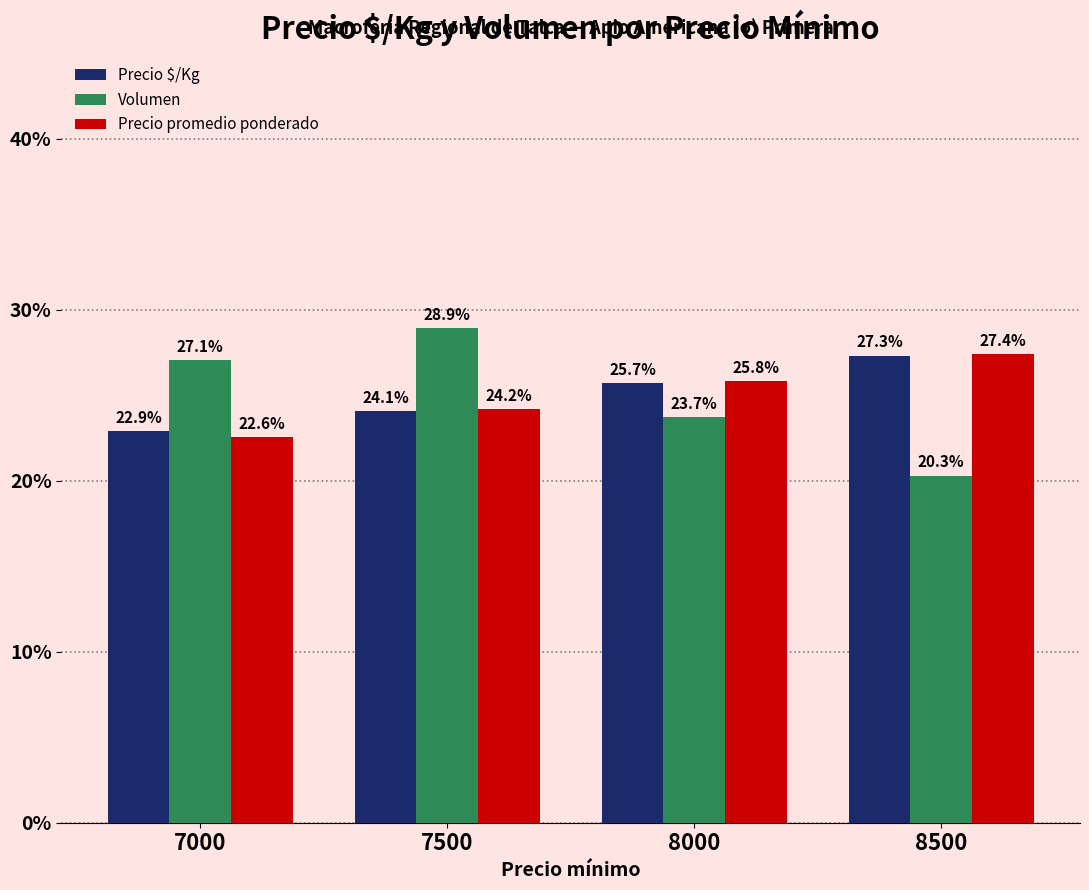

Reading left to right, list all the values displayed in this chart.

Precio $/Kg: 22.9	24.1	25.7	27.3
Volumen: 27.1	28.9	23.7	20.3
Precio promedio ponderado: 22.6	24.2	25.8	27.4